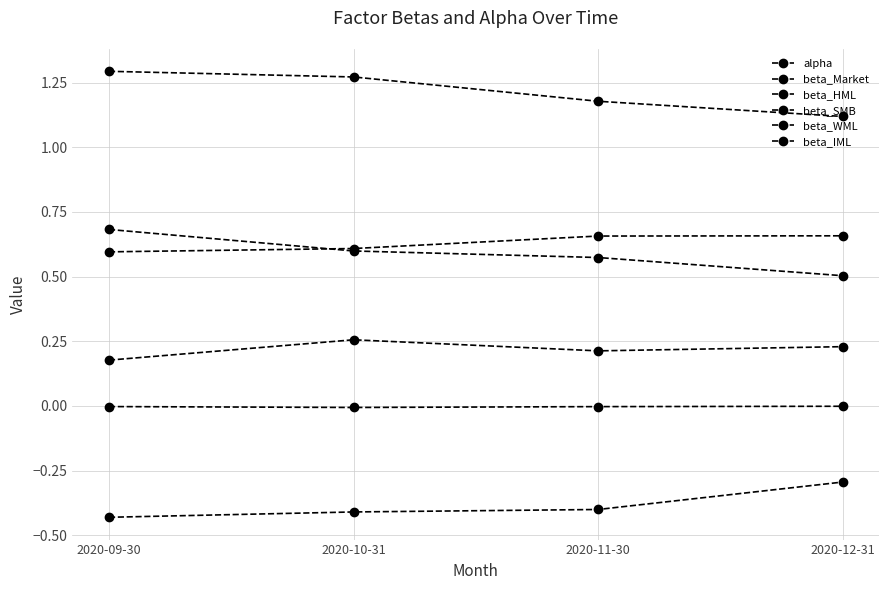

What is the total value across all series at 2020-11-30?

2.2